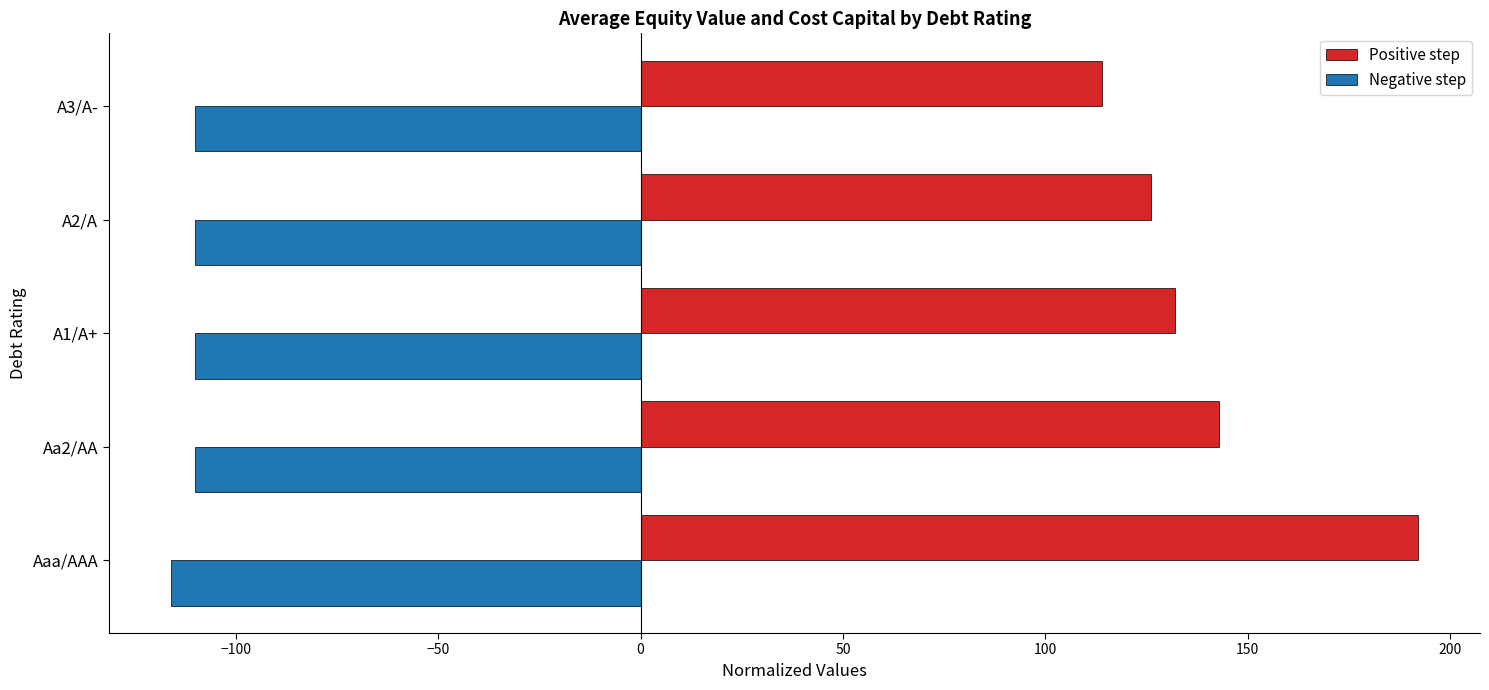

At which category does the chart reach its peak across all series?

Aaa/AAA